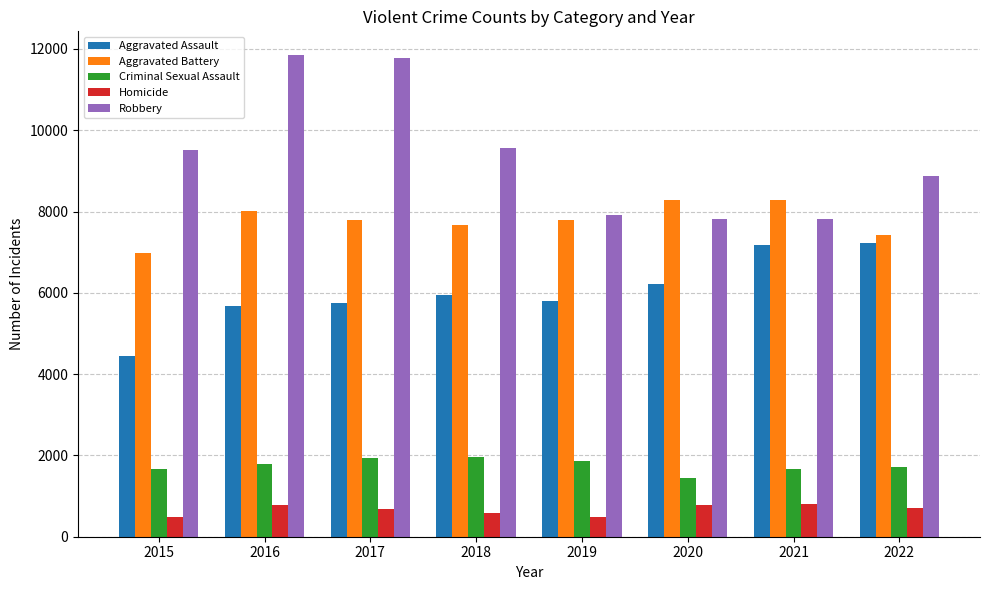

True or false: Robbery has a value of 9526 at 2015.

True